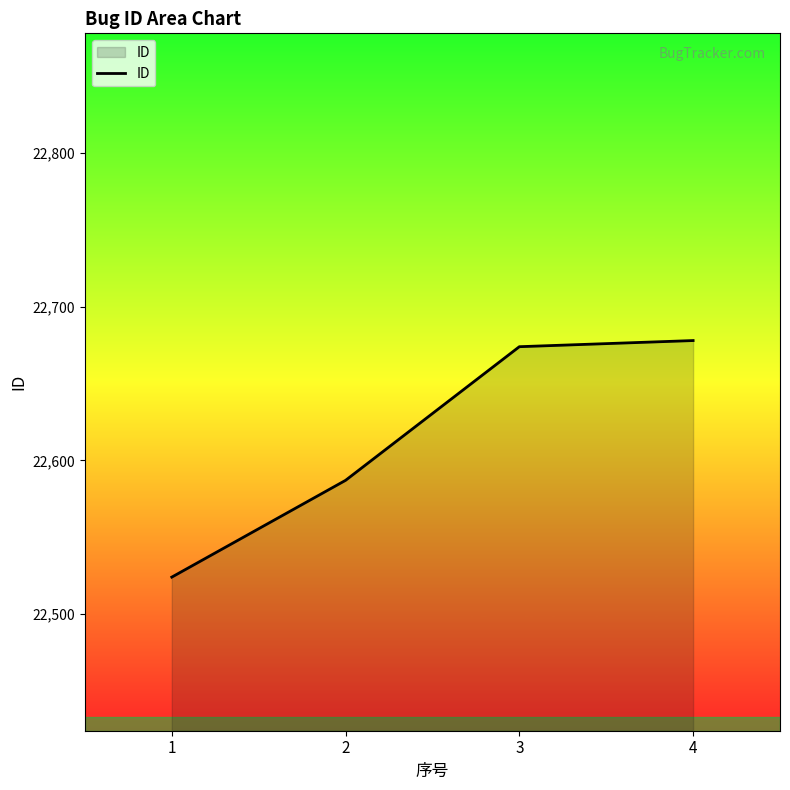

What is the smallest value displayed?

22524